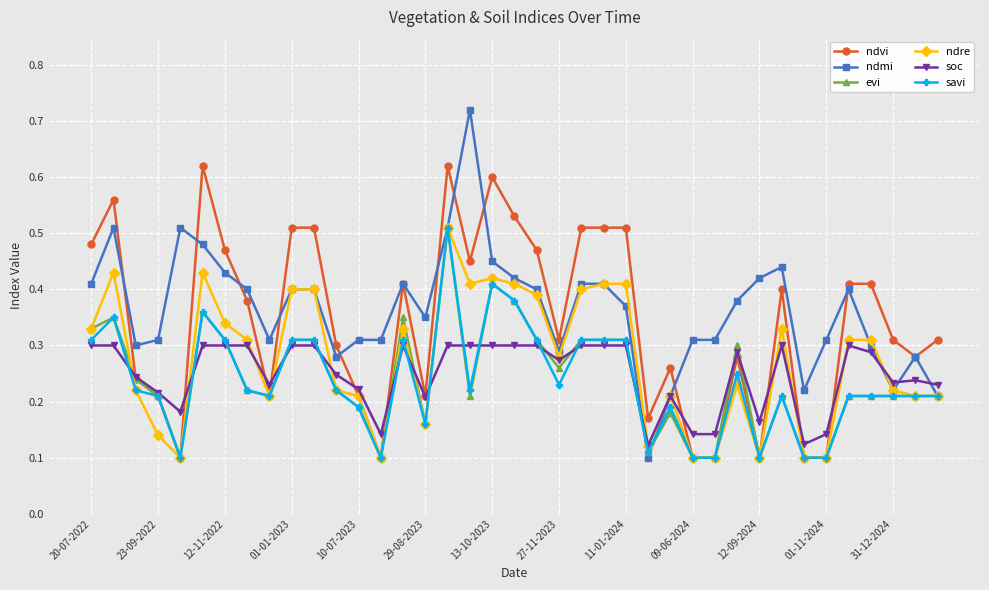

At how many categories does at least one series exceed 0?

39